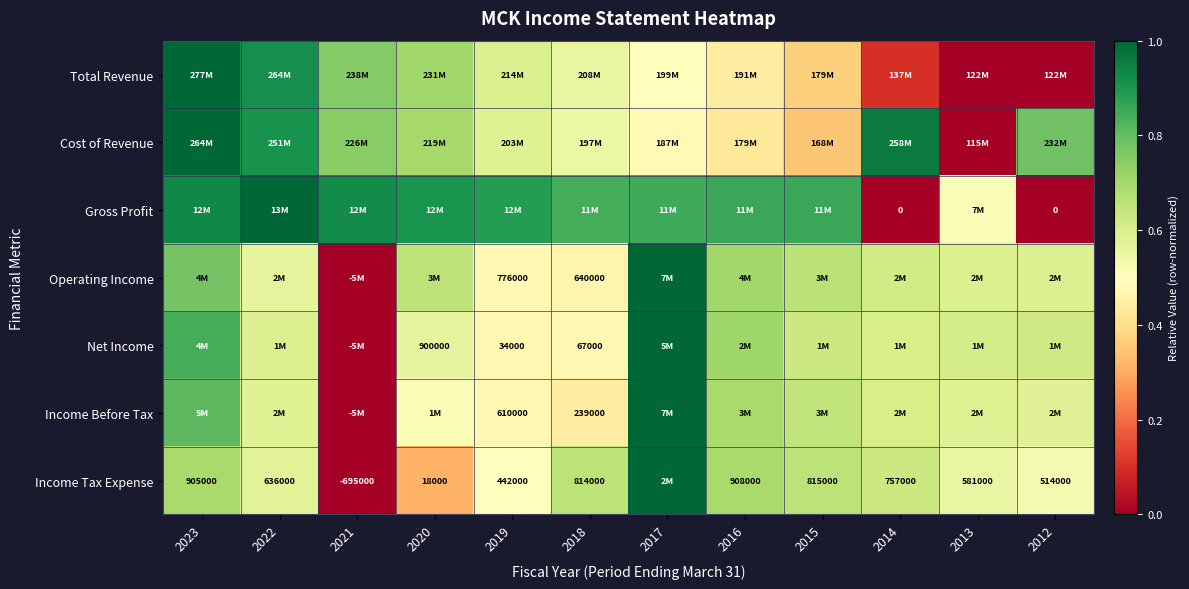

What is the maximum value shown in the chart?

1.0